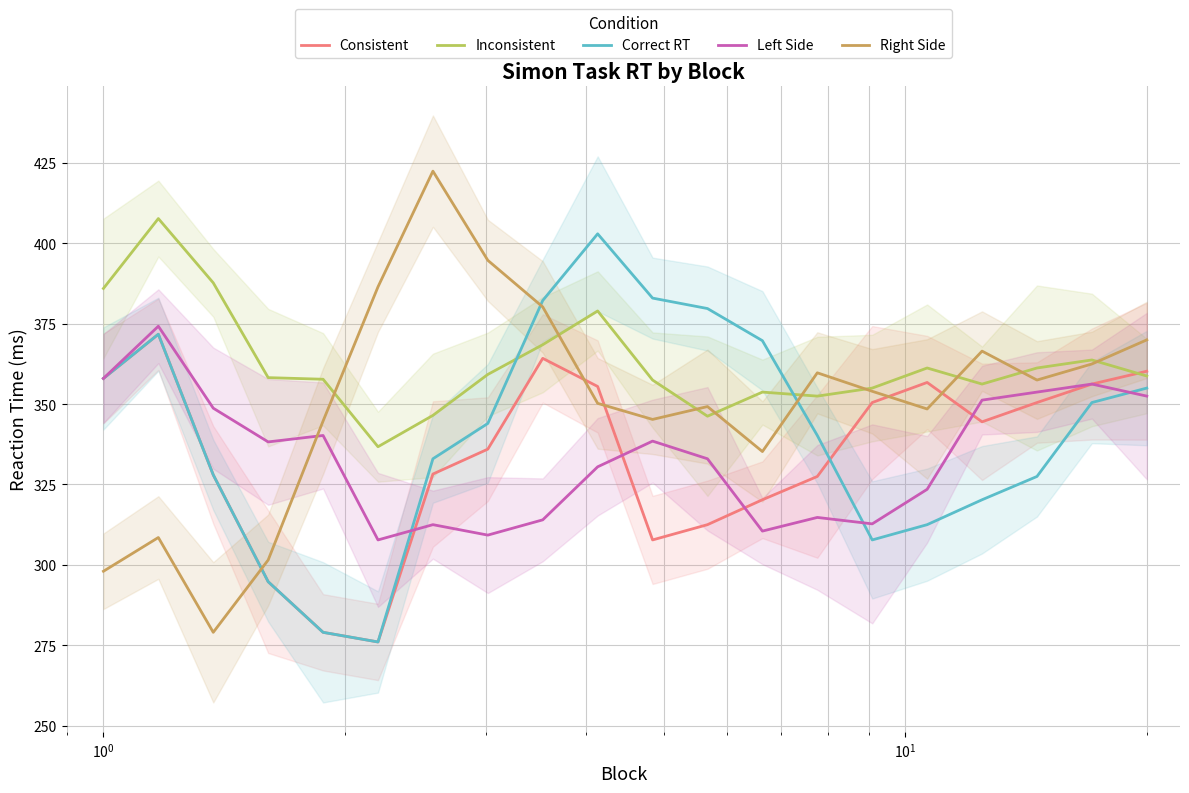

True or false: Right Side and Left Side intersect in this chart.

True